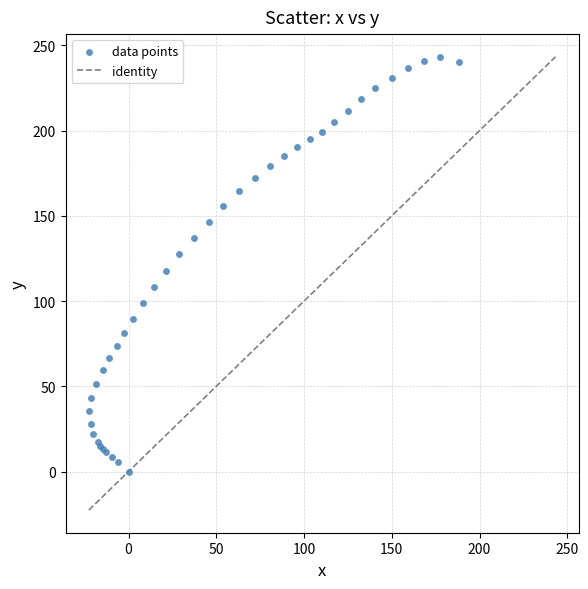

What Y value in the scatter plot is closest to 121?

117.8